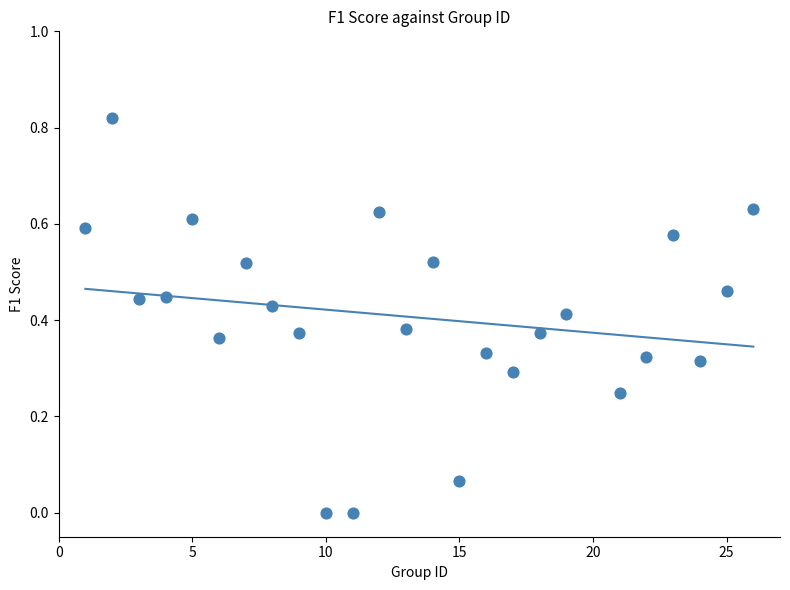

What is the range of X values (max minus min)?

25.0